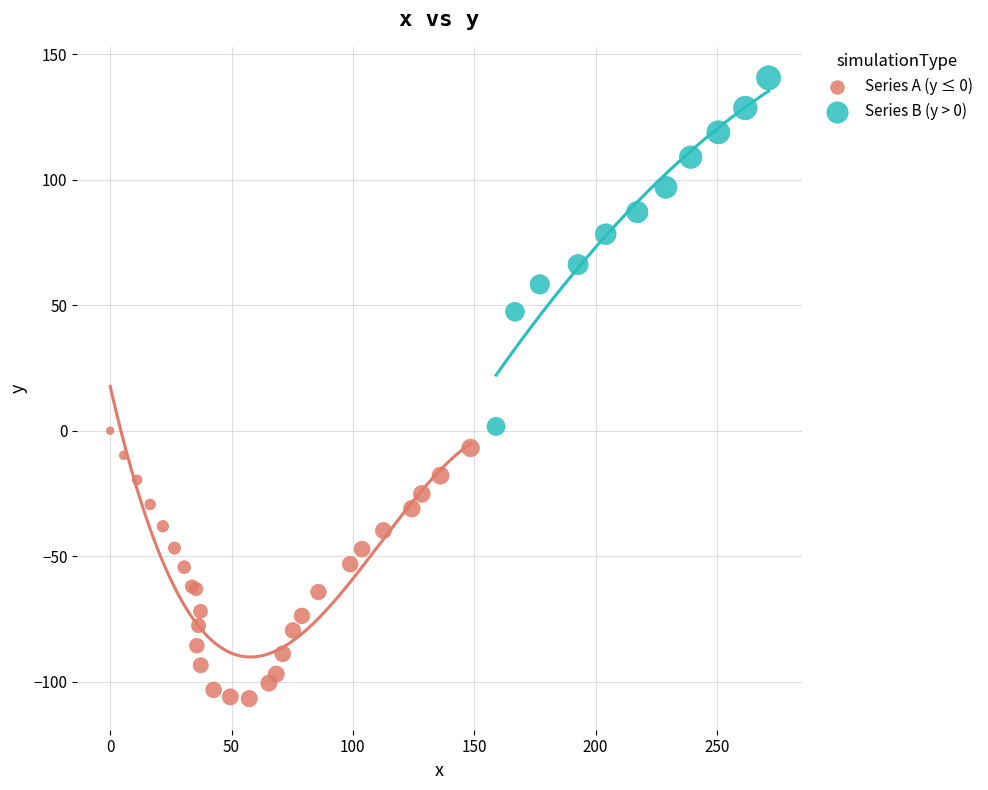

Which series reaches the maximum Y coordinate?

Series B (y > 0)